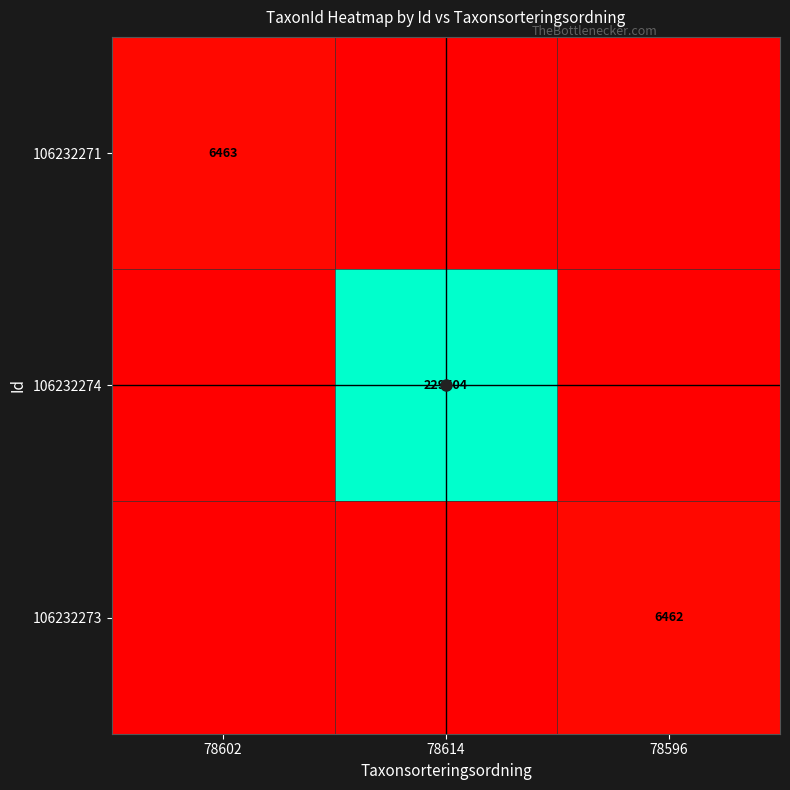

Is the value of 106232271 at 78602 greater than the value of 106232274 at 78614?

No